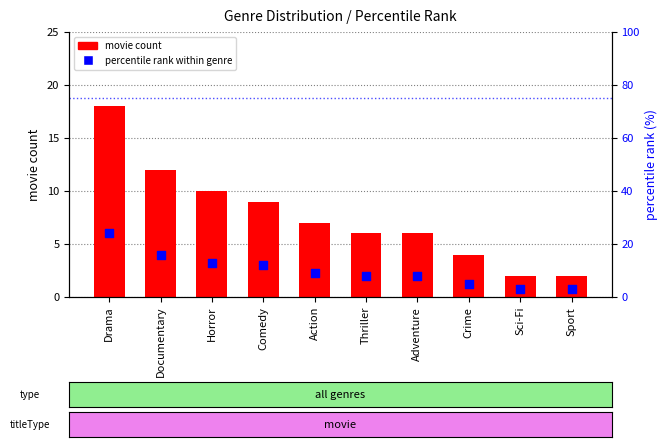

At how many categories does at least one series exceed 5?

7